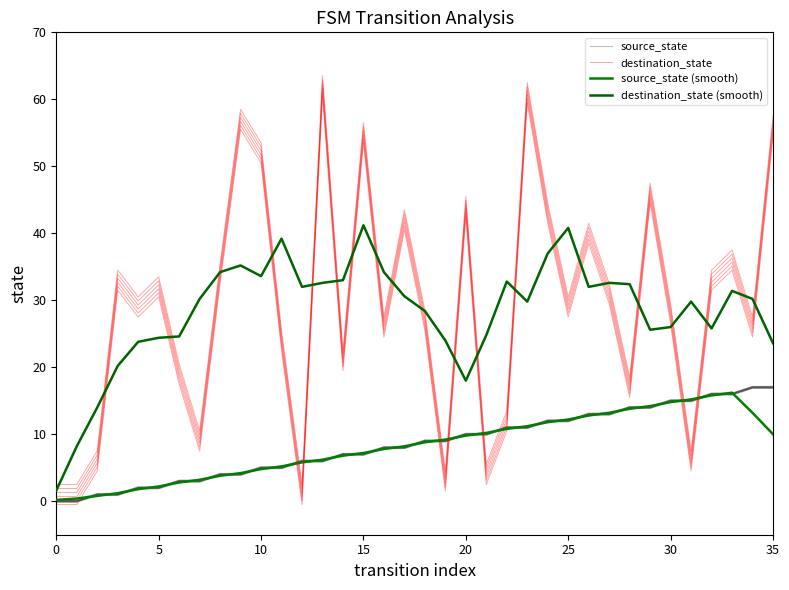

What is the difference between the second highest and second lowest values in the destination_state series?

60.0